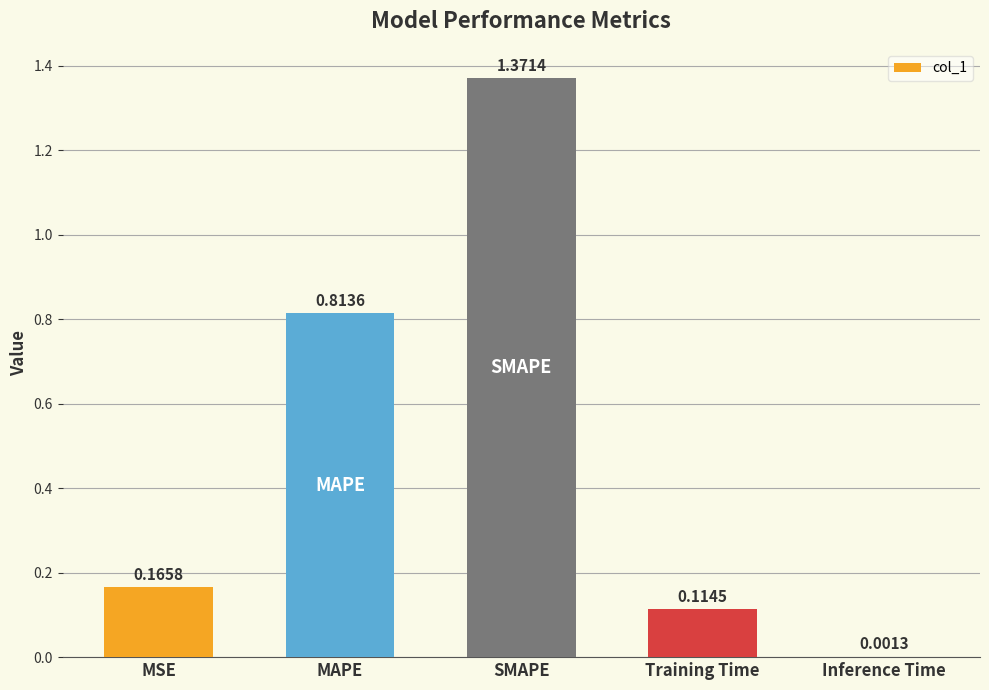

At which category does the chart reach its peak across all series?

SMAPE